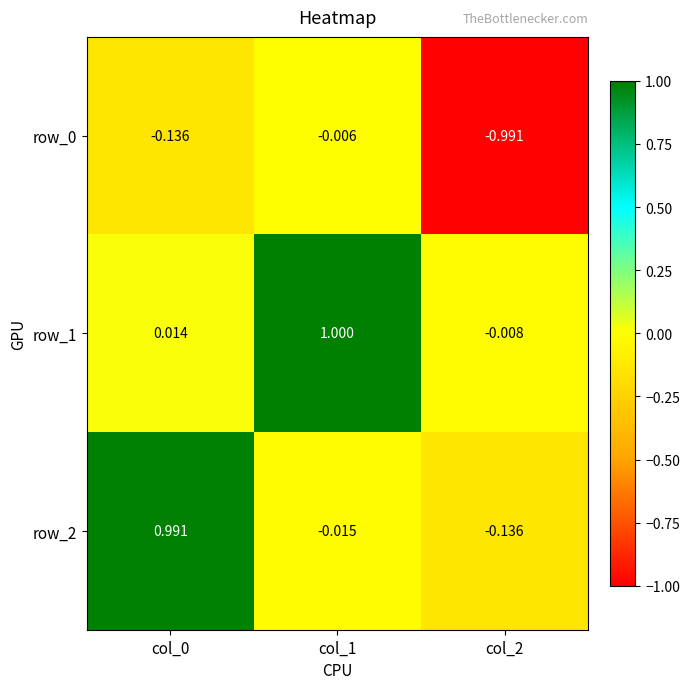

How many series are shown in this chart?

3